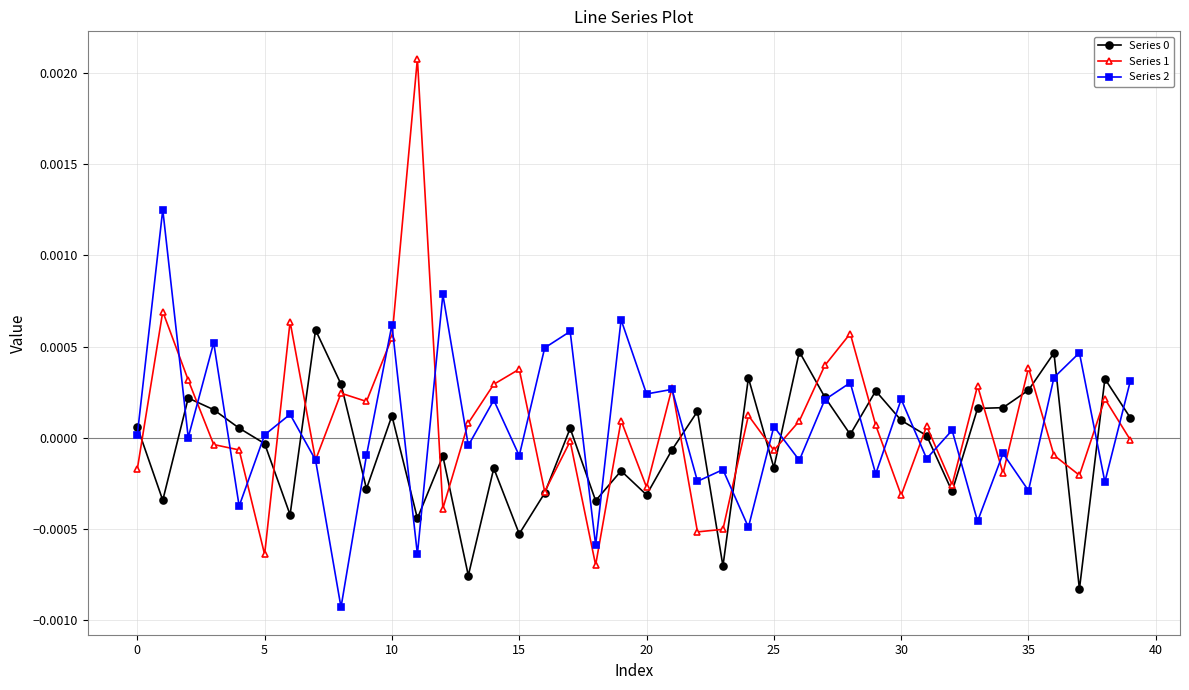

Count the number of data series in this chart.

3